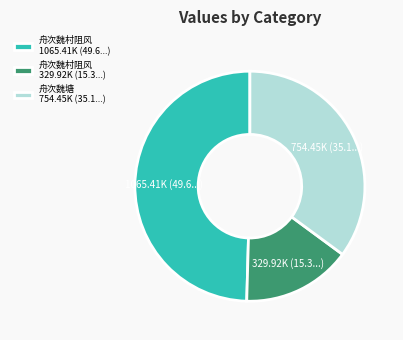

True or false: 舟次魏村阻风 1065.41K (49.6...) accounts for 56% of the total.

False